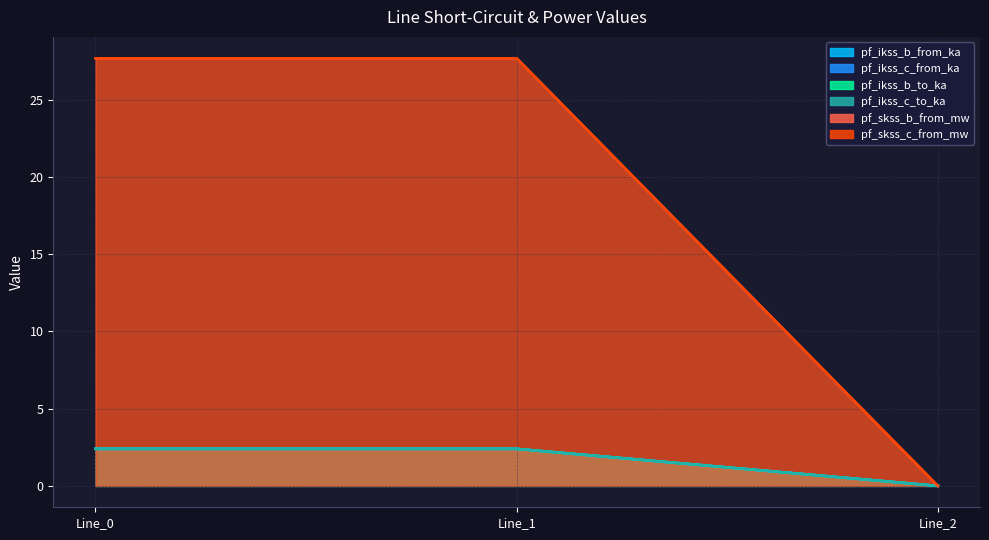

Is it true that pf_skss_c_from_mw equals 15.8 at Line_1?

False